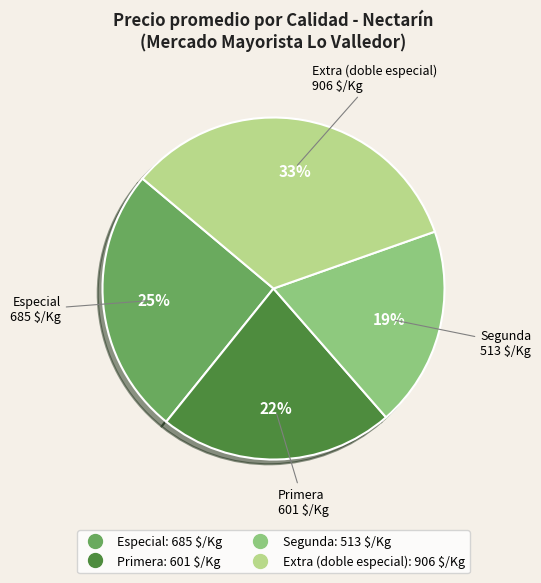

Is there a majority slice in this chart?

No